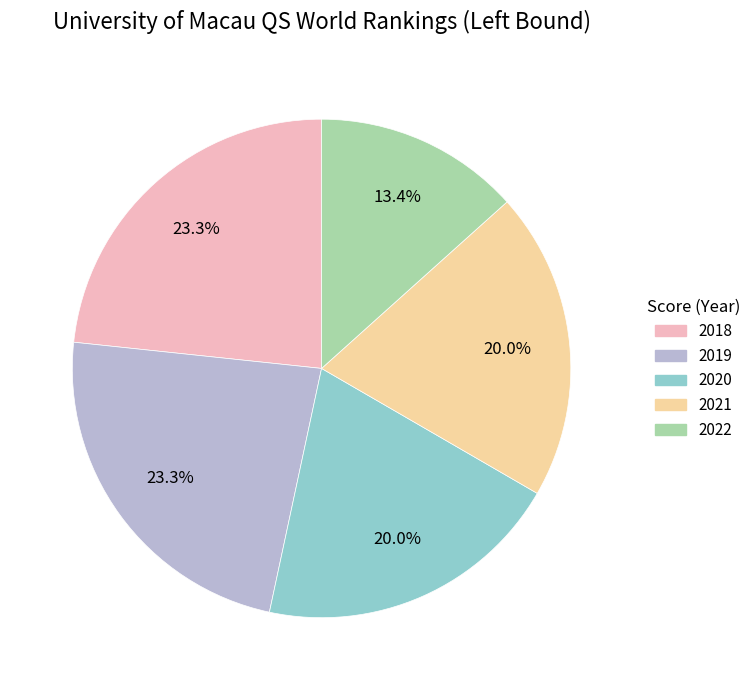

To the nearest percent, what is the combined percentage of 2022 and 2019?

37%